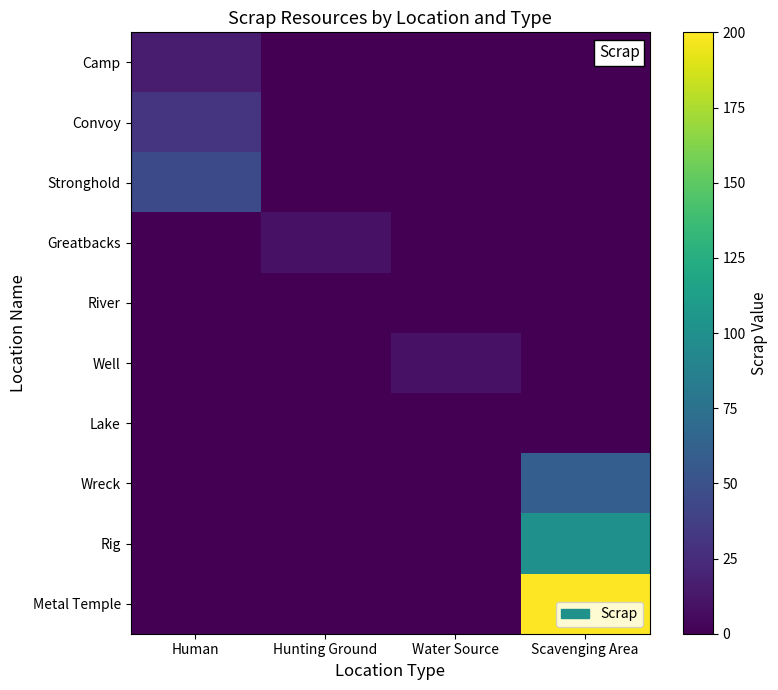

Reading left to right, what are all the values shown in this chart?

Camp: Human=15	Hunting Ground=0	Water Source=0	Scavenging Area=0
Convoy: Human=30	Hunting Ground=0	Water Source=0	Scavenging Area=0
Stronghold: Human=45	Hunting Ground=0	Water Source=0	Scavenging Area=0
Greatbacks: Human=0	Hunting Ground=10	Water Source=0	Scavenging Area=0
River: Human=0	Hunting Ground=0	Water Source=0	Scavenging Area=0
Well: Human=0	Hunting Ground=0	Water Source=10	Scavenging Area=0
Lake: Human=0	Hunting Ground=0	Water Source=0	Scavenging Area=0
Wreck: Human=0	Hunting Ground=0	Water Source=0	Scavenging Area=60
Rig: Human=0	Hunting Ground=0	Water Source=0	Scavenging Area=100
Metal Temple: Human=0	Hunting Ground=0	Water Source=0	Scavenging Area=200